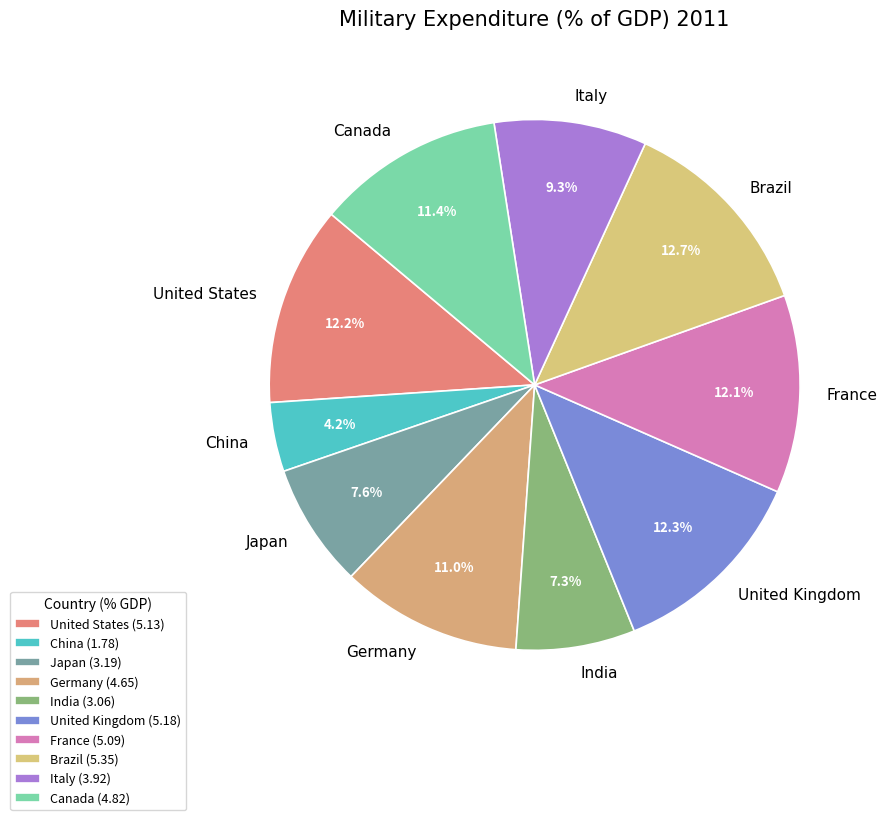

To the nearest percent, what is the average slice percentage?

10%